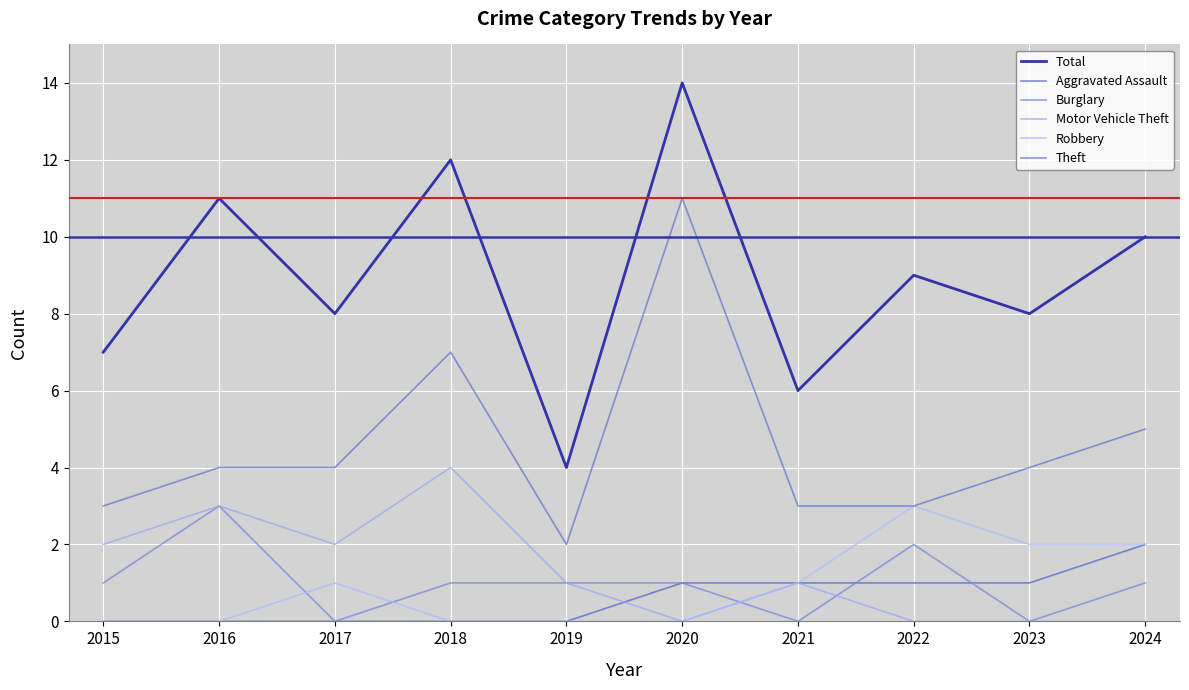

Reading left to right, transcribe all the data shown in this chart.

Total: 2015=7	2016=11	2017=8	2018=12	2019=4	2020=14	2021=6	2022=9	2023=8	2024=10
Aggravated Assault: 2015=0	2016=0	2017=0	2018=0	2019=0	2020=1	2021=1	2022=1	2023=1	2024=2
Burglary: 2015=1	2016=3	2017=0	2018=1	2019=1	2020=1	2021=0	2022=2	2023=0	2024=1
Motor Vehicle Theft: 2015=2	2016=3	2017=2	2018=4	2019=1	2020=0	2021=1	2022=0	2023=0	2024=0
Robbery: 2015=0	2016=0	2017=1	2018=0	2019=0	2020=0	2021=1	2022=3	2023=2	2024=2
Theft: 2015=3	2016=4	2017=4	2018=7	2019=2	2020=11	2021=3	2022=3	2023=4	2024=5